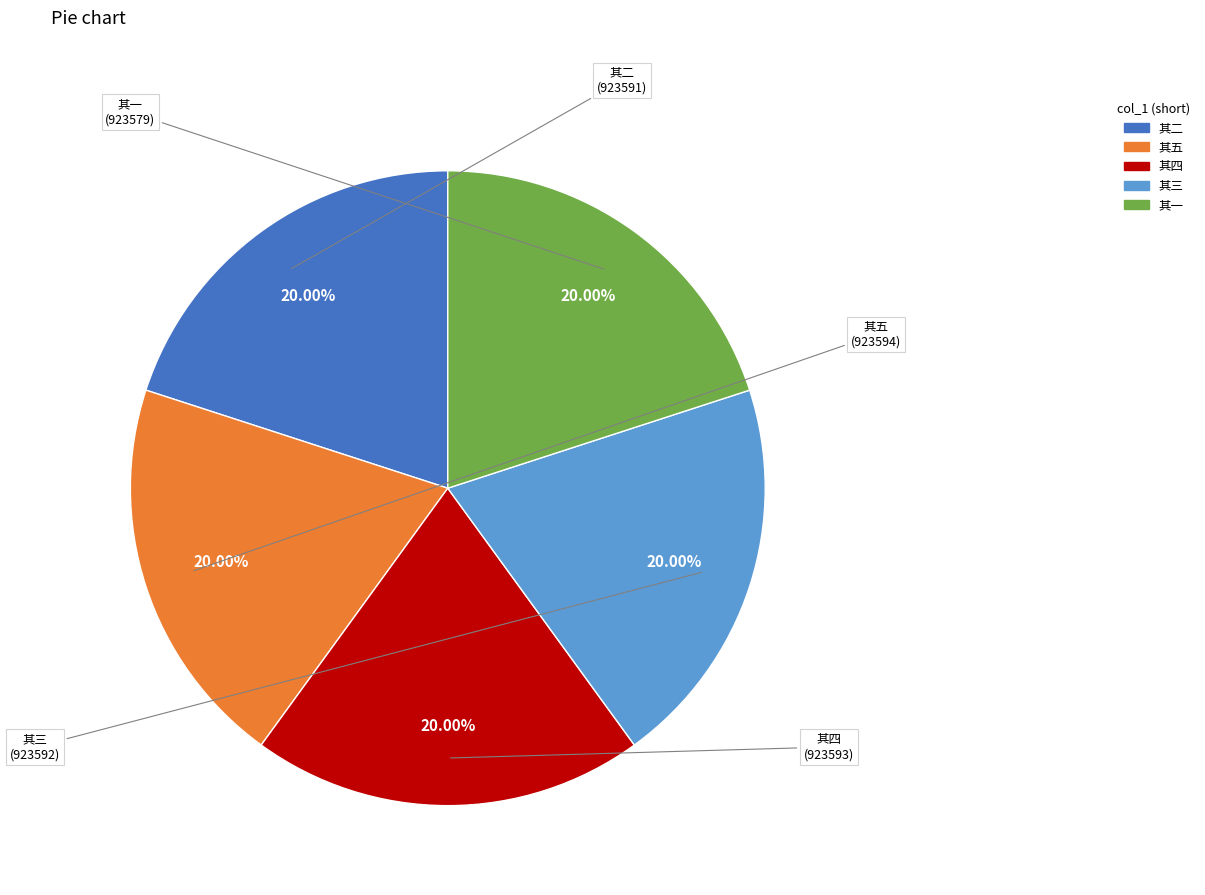

Do 其二 and 其四 together represent more than half of the pie?

No